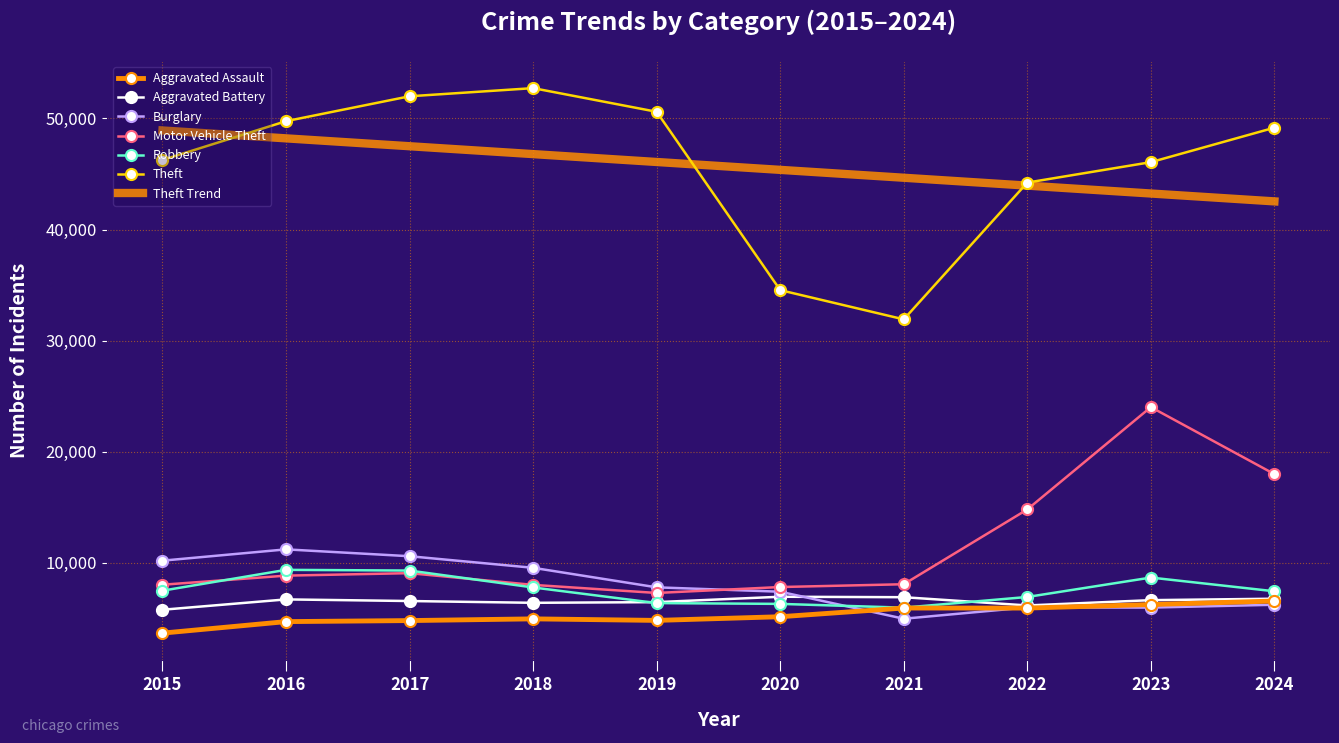

What is the lowest value of the Motor Vehicle Theft series?

7291.0